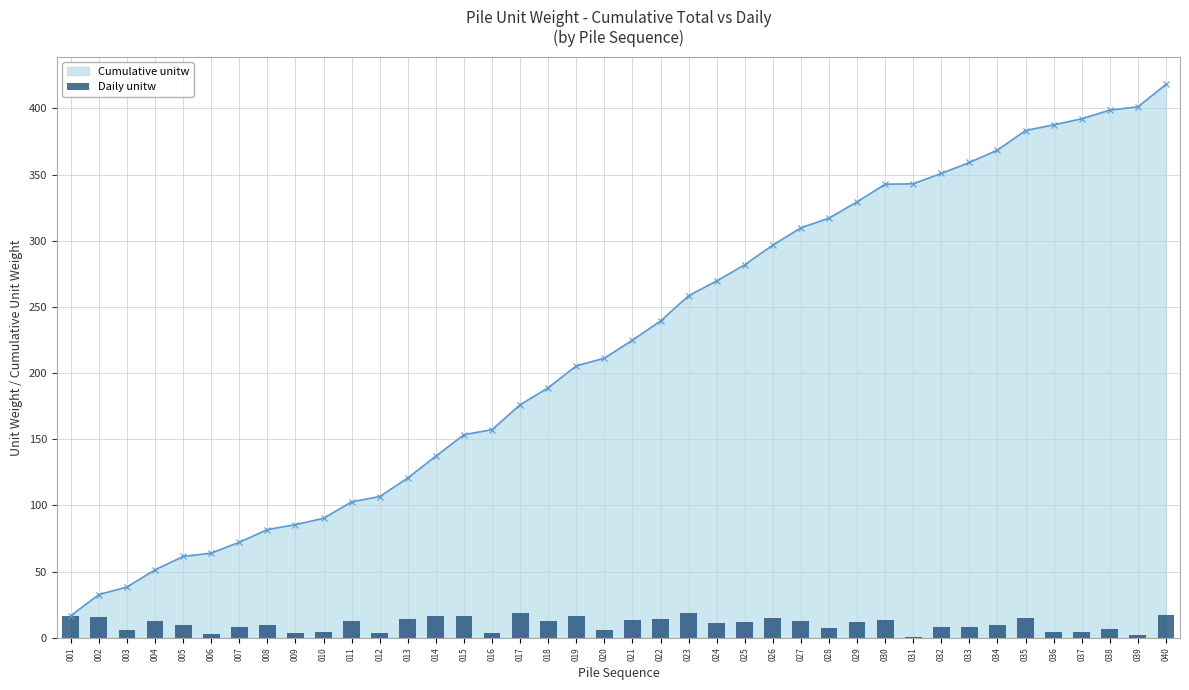

What is the difference between the maximum and minimum values?

18.7